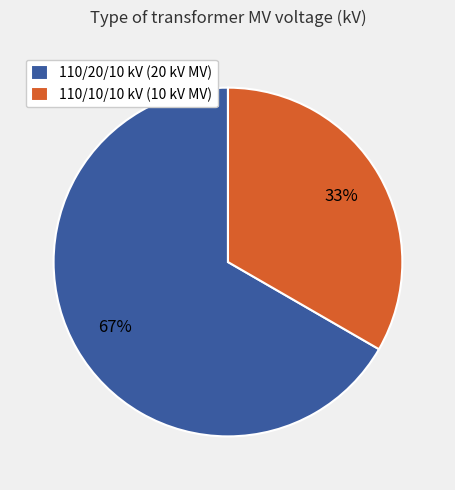

To the nearest percent, what is the average slice percentage?

50%